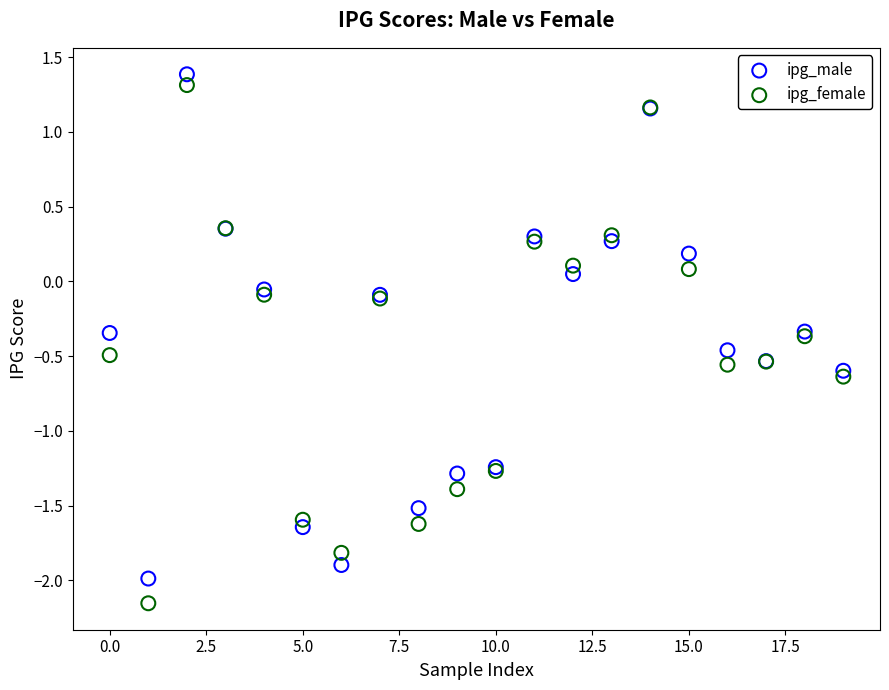

Which series has the widest spread of Y values?

ipg_female